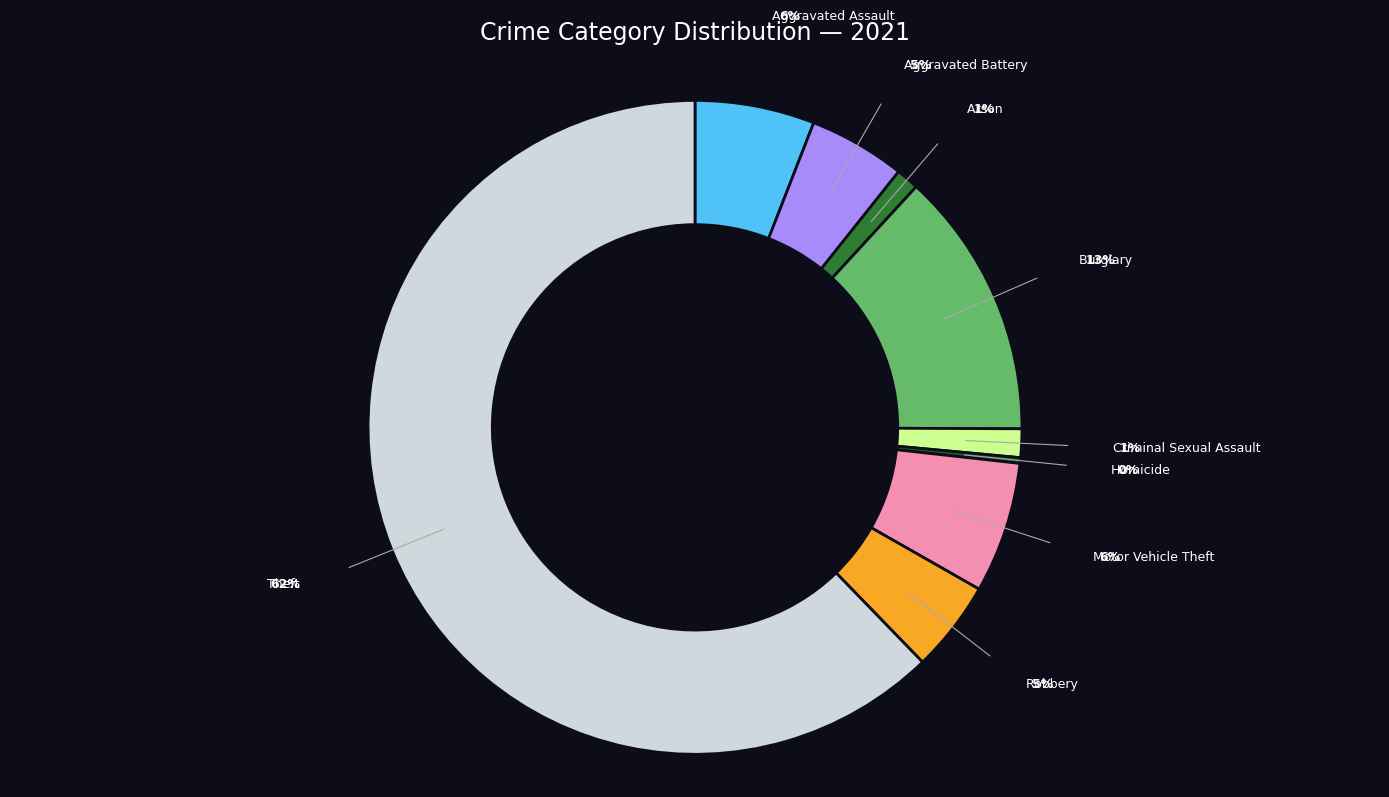

To the nearest percent, what is the average slice percentage?

11%